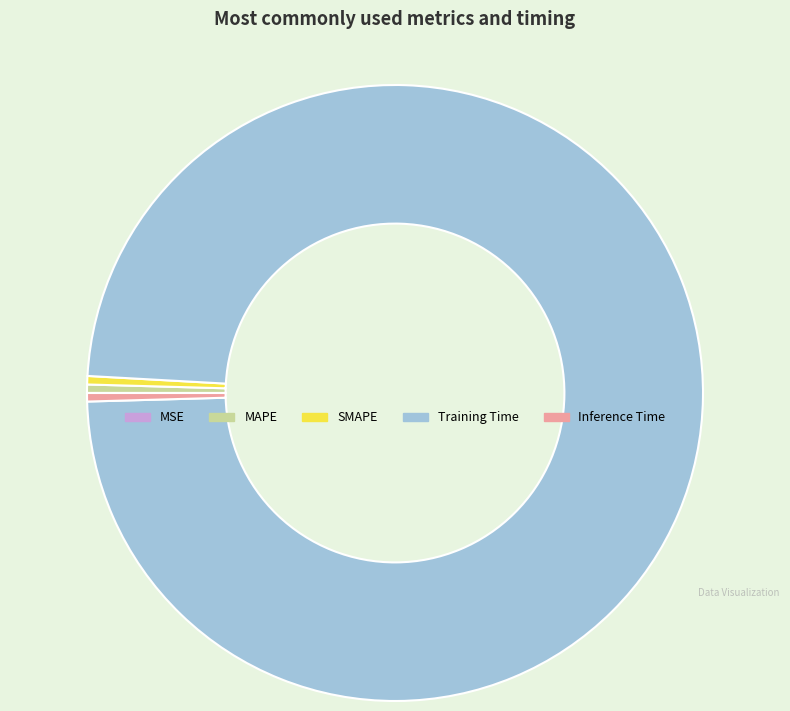

Is it true that Inference Time is 0% of the pie?

True